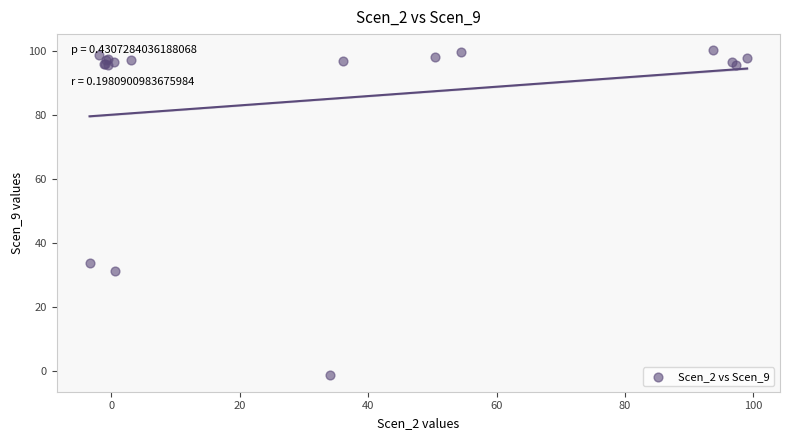

What Y value in the scatter plot is closest to 49?

33.8